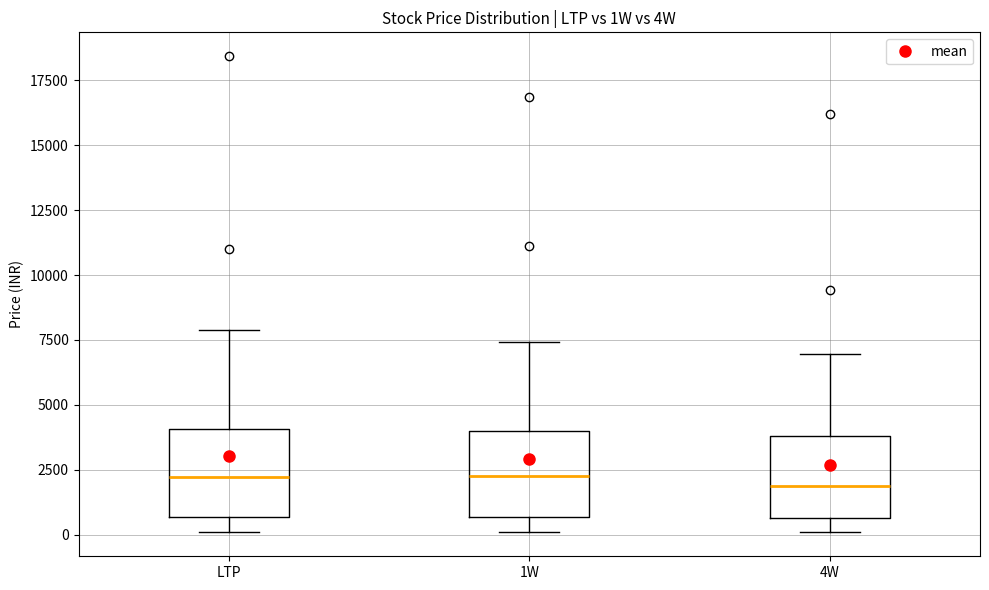

Reading left to right, read every box against the y-axis: the position of its median line, the range the box covers, and the ends of its whiskers. The values are not printed on the chart, so give them approximately, as read against the axis.

LTP: median 2000, box 500 to 4000, whiskers 0 to 8000
1W: median 2000, box 500 to 4000, whiskers 0 to 7500
4W: median 2000, box 500 to 4000, whiskers 0 to 7000